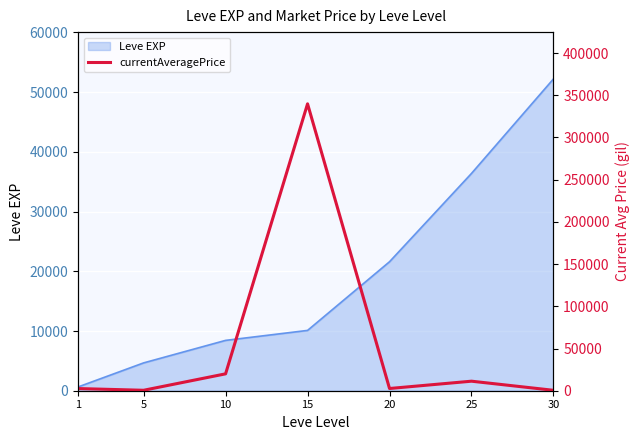

List the labels in order of Leve EXP value, smallest first.

1, 5, 10, 15, 20, 25, 30